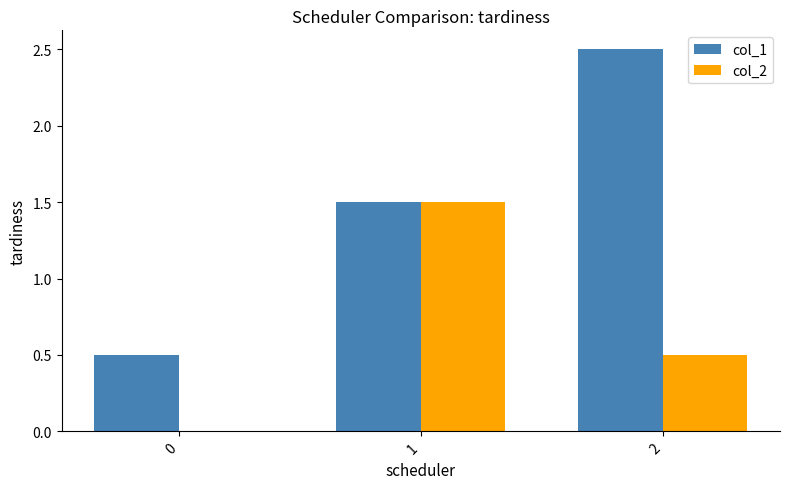

Reading right to left, transcribe all the data shown in this chart.

col_1: 2.5	1.5	0.5
col_2: 0.5	1.5	0.0